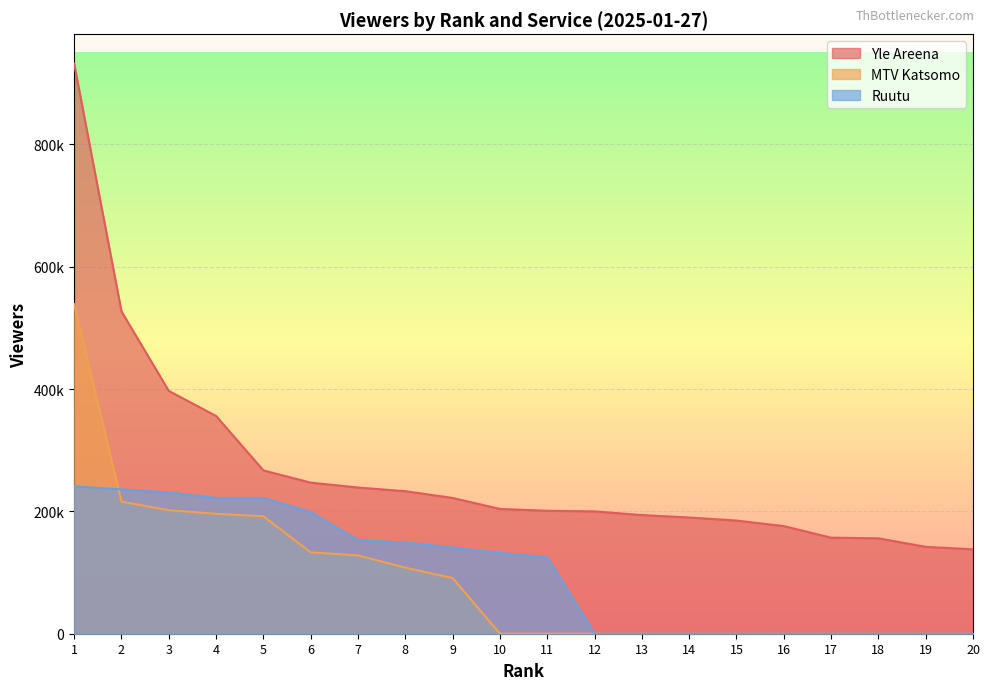

Is it true that Ruutu equals 0 at 15?

True